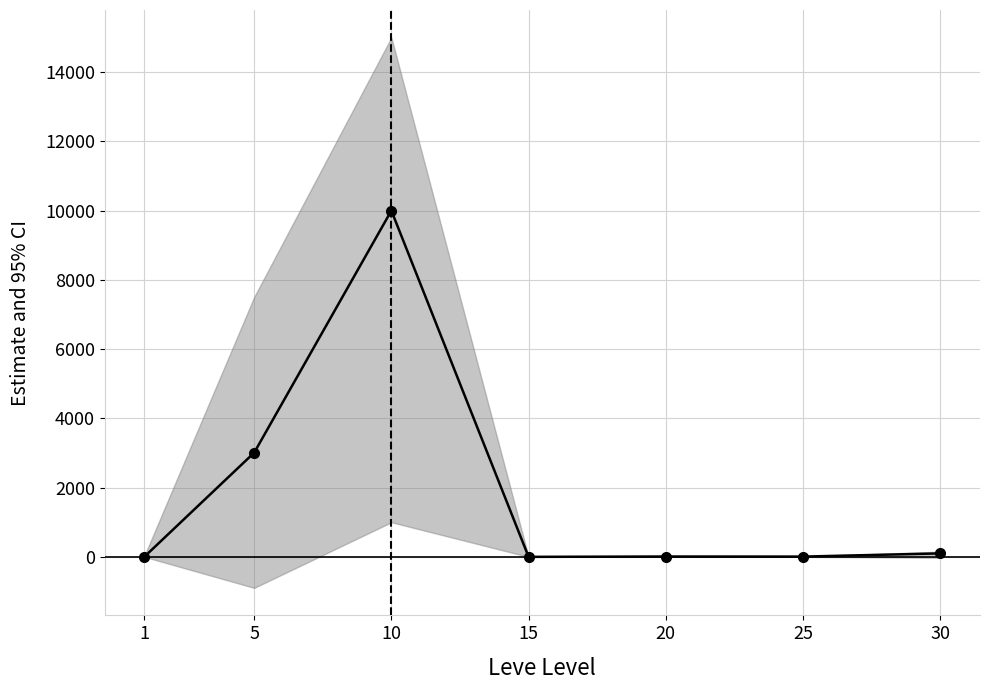

Reading left to right, transcribe all the data shown in this chart.

3.3	3008.6	10000.0	0.5	10.0	7.8	100.0